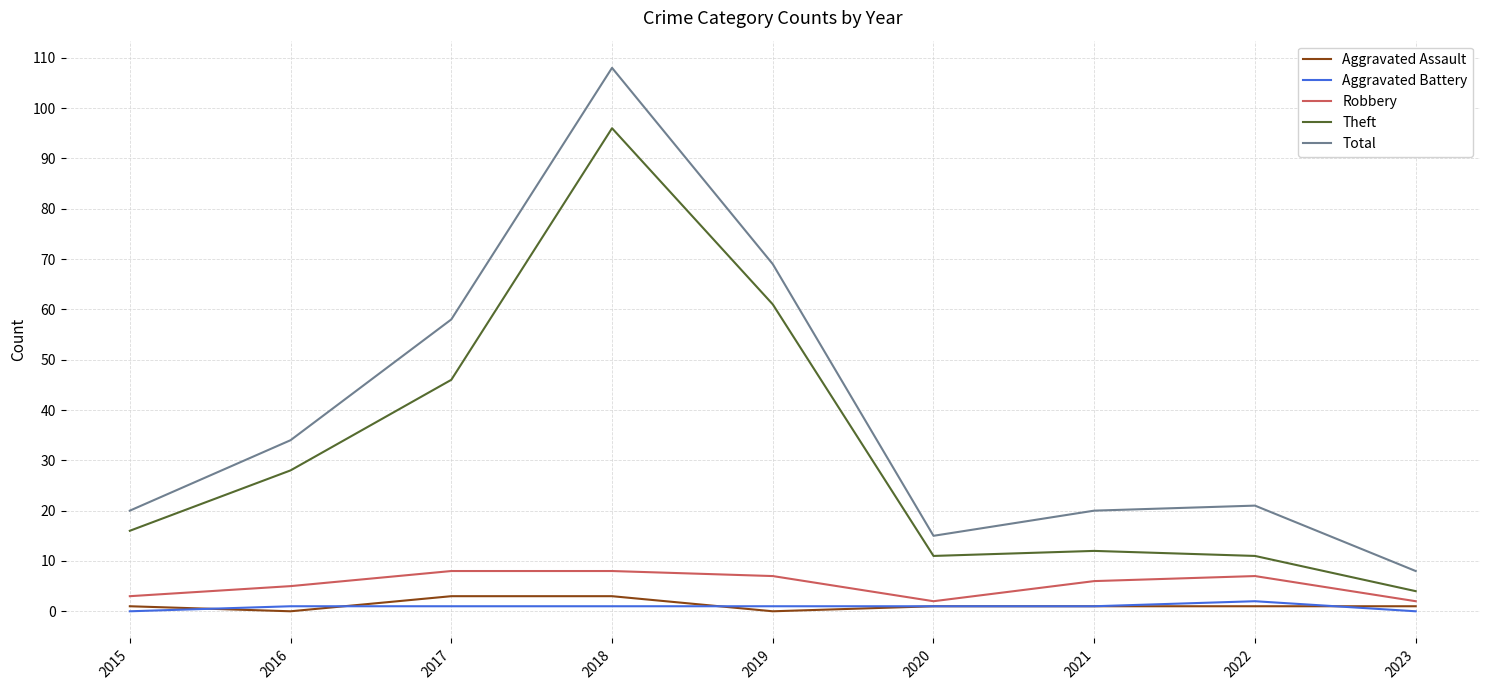

In Aggravated Assault, how many points are lower than both neighbors (excluding endpoints)?

2